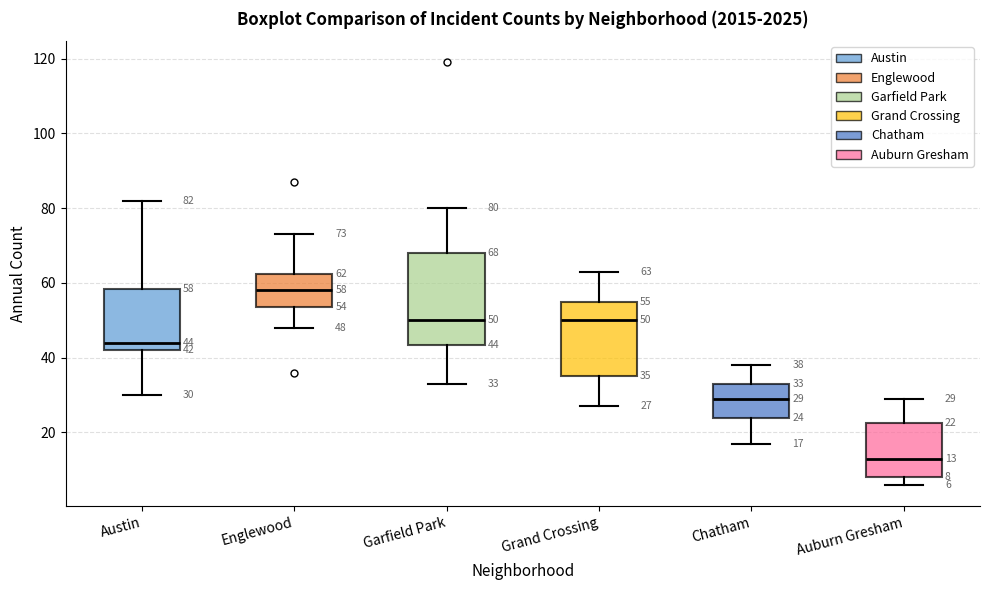

Which box has the highest median line?

Englewood